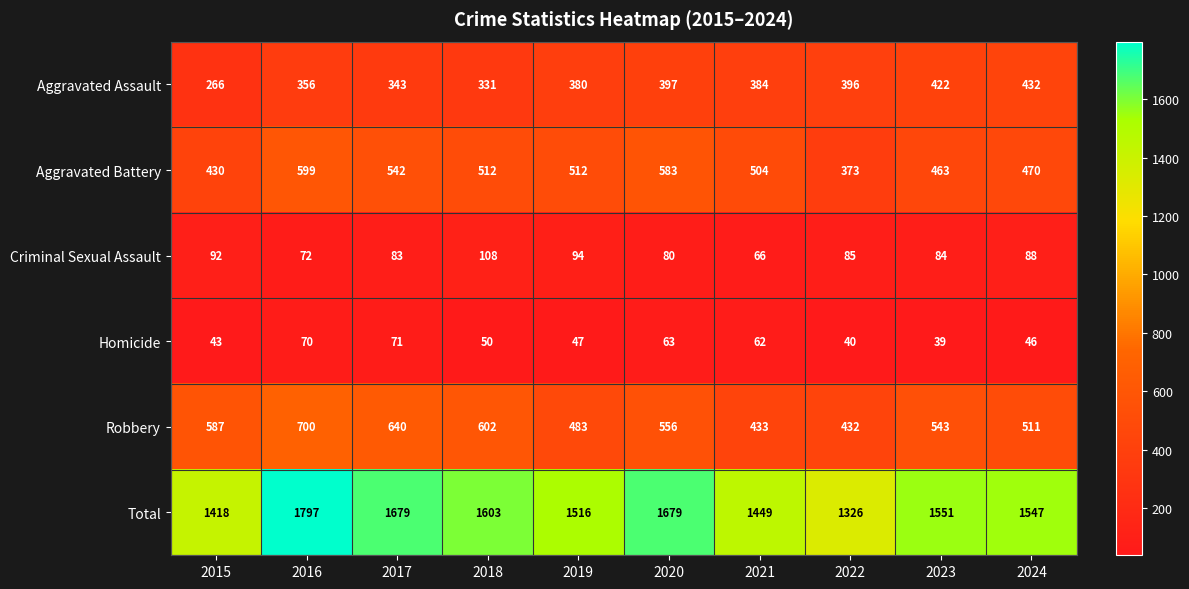

The Aggravated Battery series shows 504 at 2021. True or false?

True